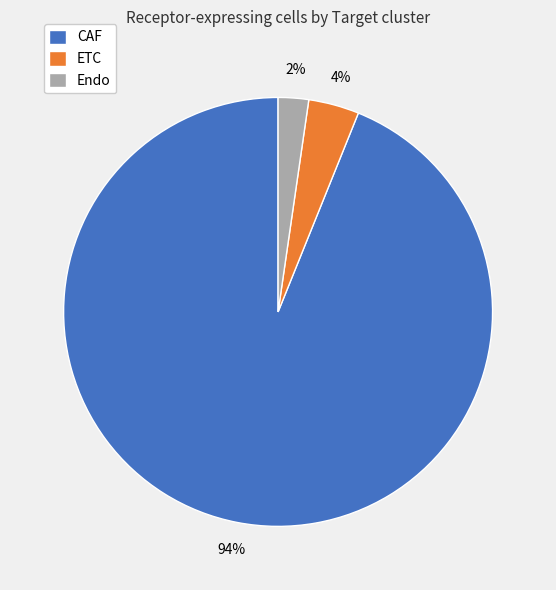

To the nearest percent, what portion does CAF represent?

94%